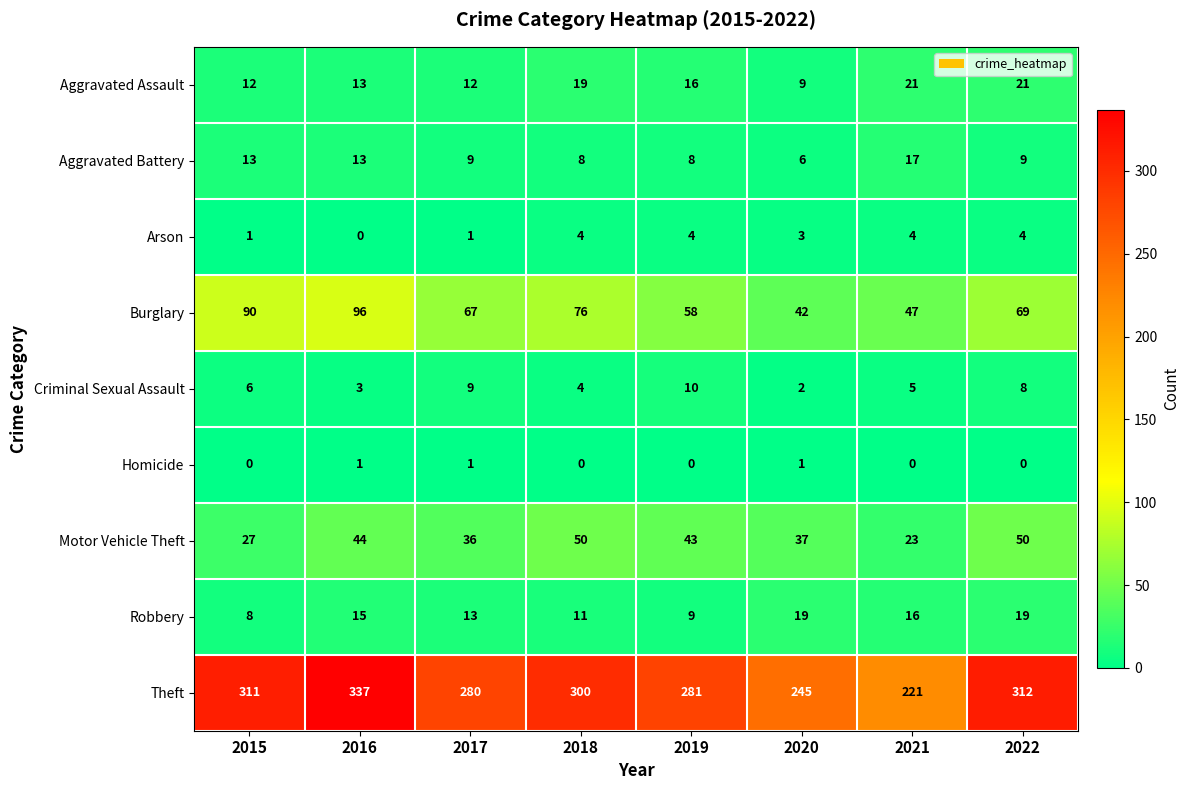

True or false: Aggravated Battery has a value of 5 at 2018.

False